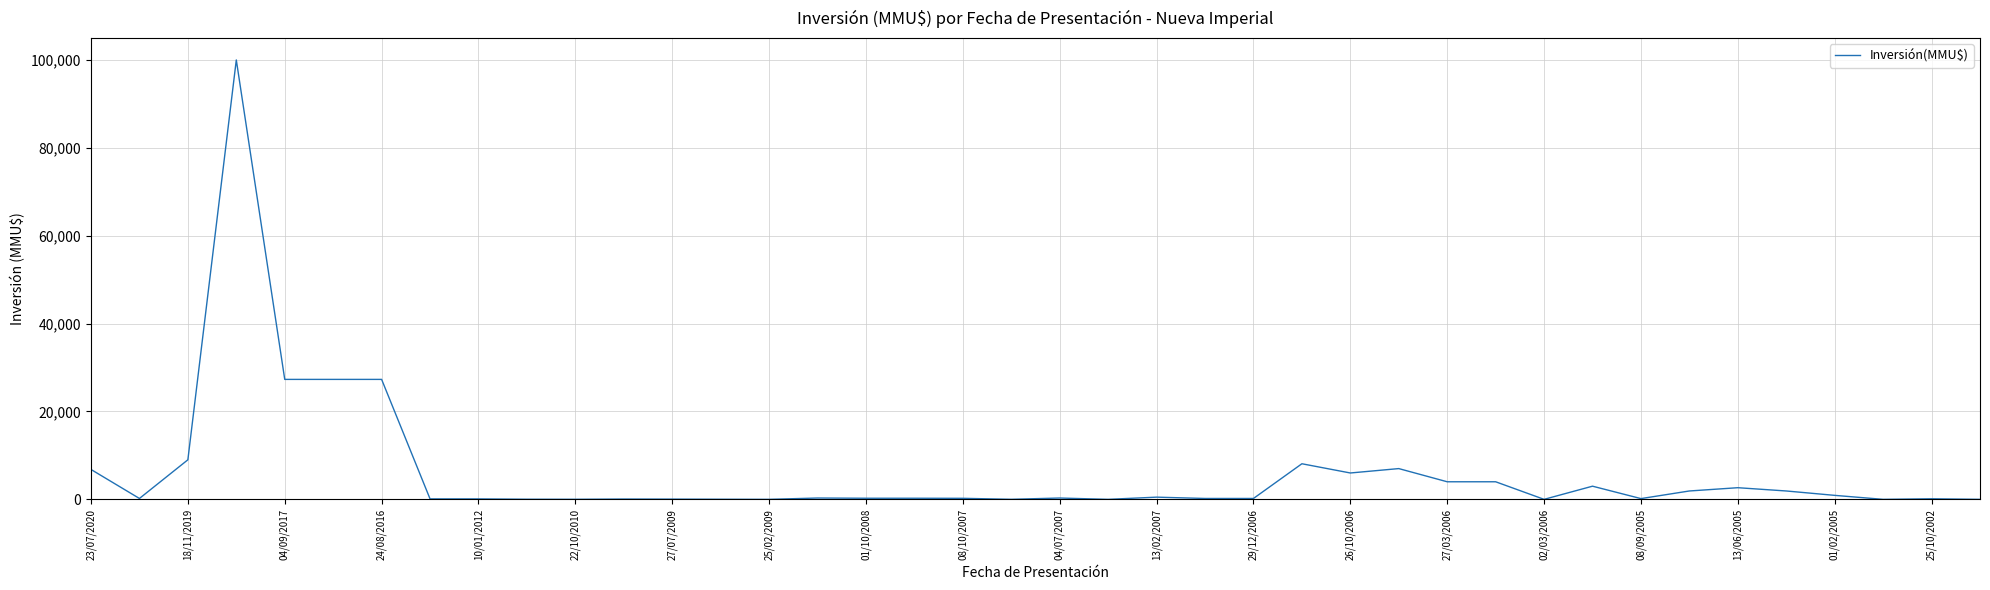

What is the greatest value displayed?

100000